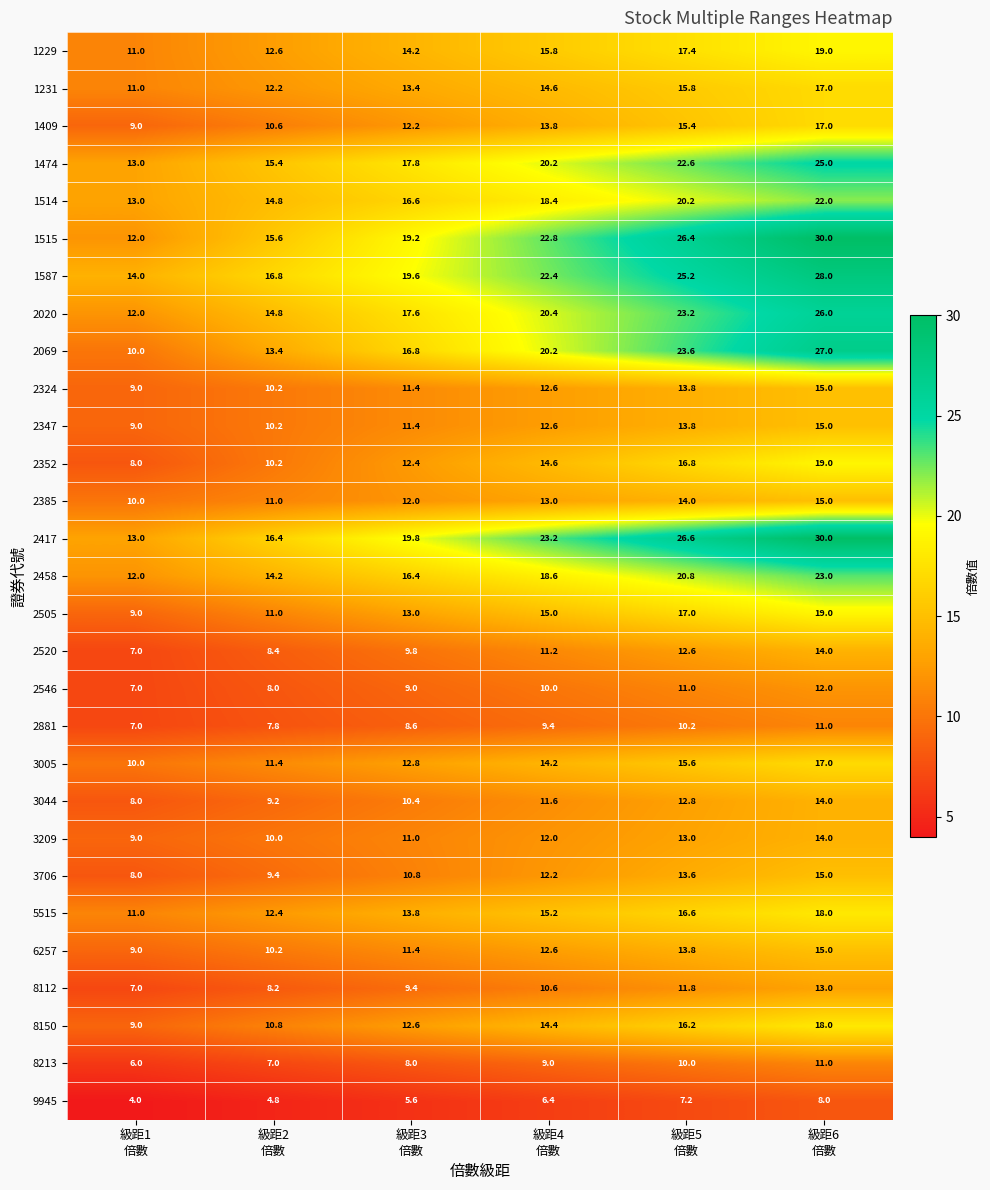

What is the smallest value displayed?

4.0